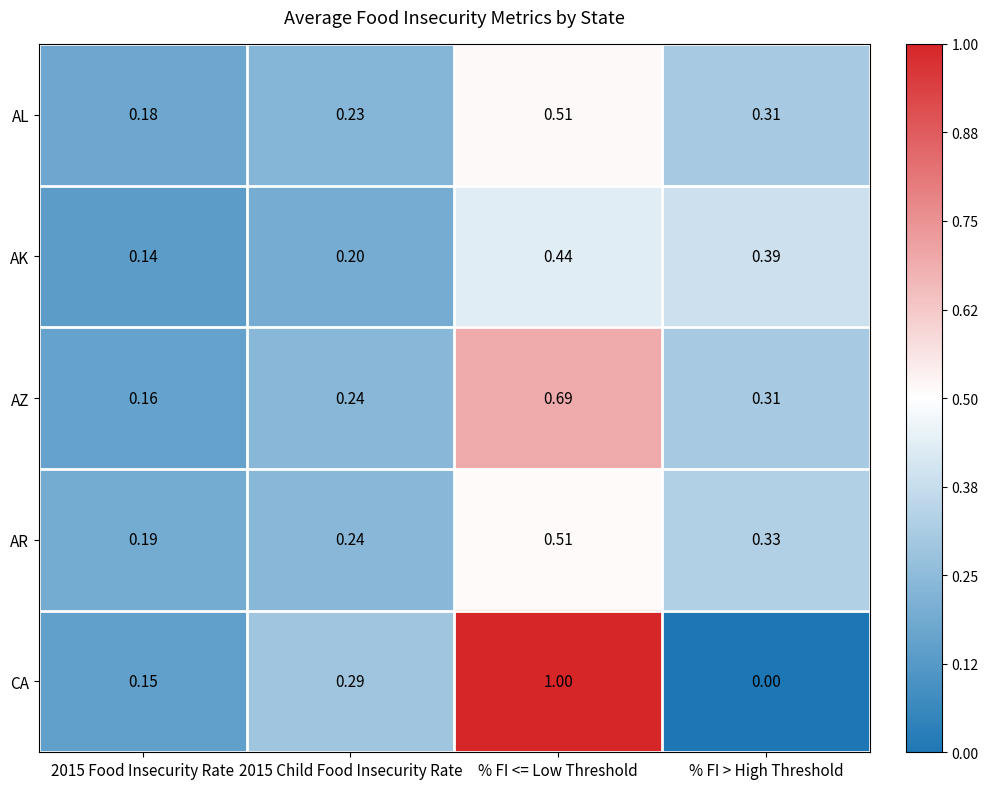

Which series has the widest spread of values?

CA